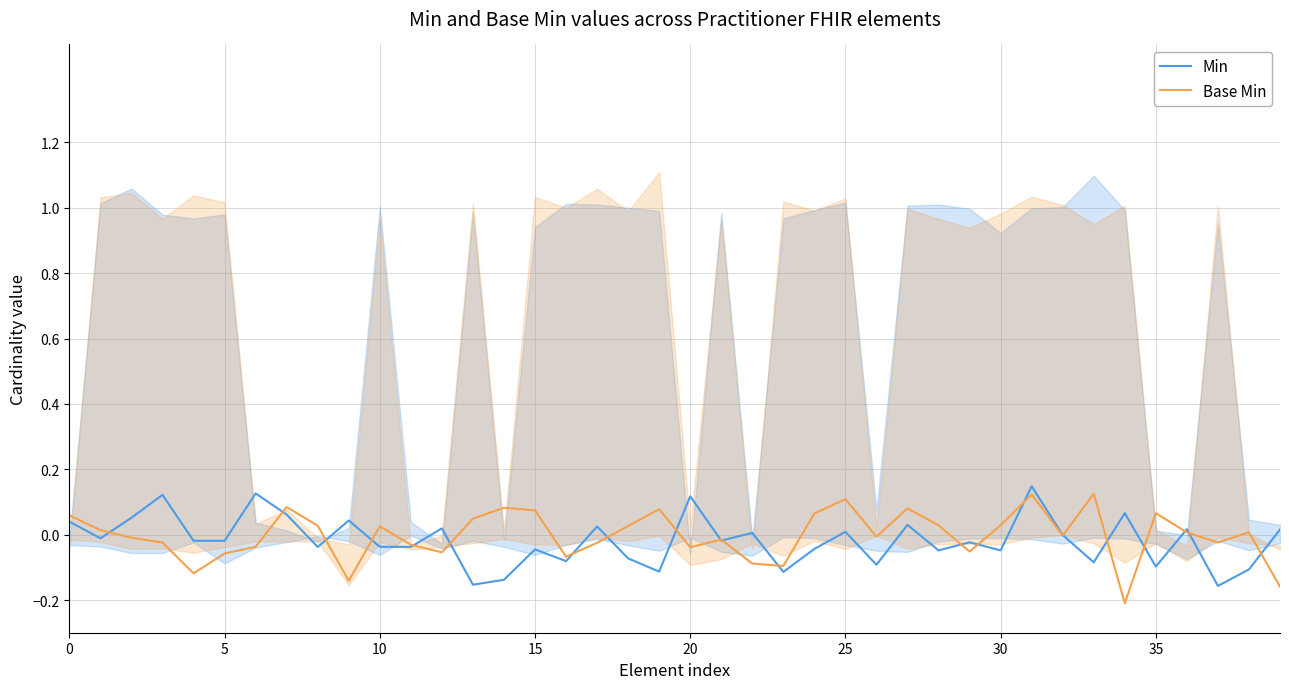

Rank the series by their average value, from lowest to highest.

Min, Base Min